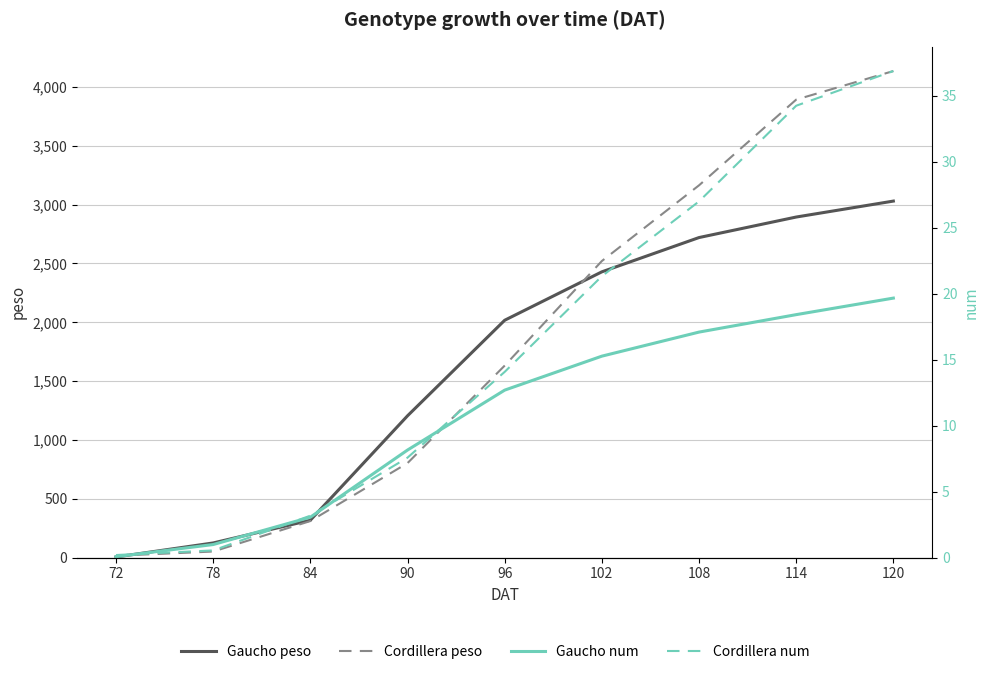

Reading left to right, transcribe all the data shown in this chart.

Gaucho peso: 72=5.7	78=125.1	84=318.4	90=1205.5	96=2017.5	102=2429.0	108=2720.3	114=2894.6	120=3030.2
Cordillera peso: 72=16.4	78=52.2	84=311.2	90=803.6	96=1632.1	102=2520.9	108=3164.1	114=3892.5	120=4135.3
Gaucho num: 72=0.1	78=1.0	84=3.1	90=8.2	96=12.7	102=15.3	108=17.1	114=18.4	120=19.7
Cordillera num: 72=0.2	78=0.6	84=3.2	90=7.6	96=14.1	102=21.3	108=27.0	114=34.2	120=36.9